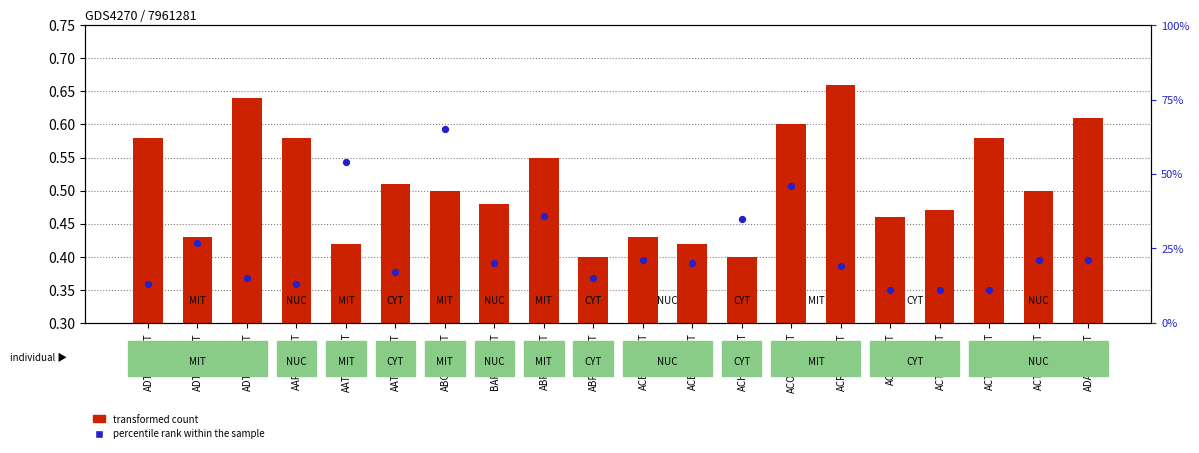

Which series contains the lowest Y value?

percentile rank within the sample